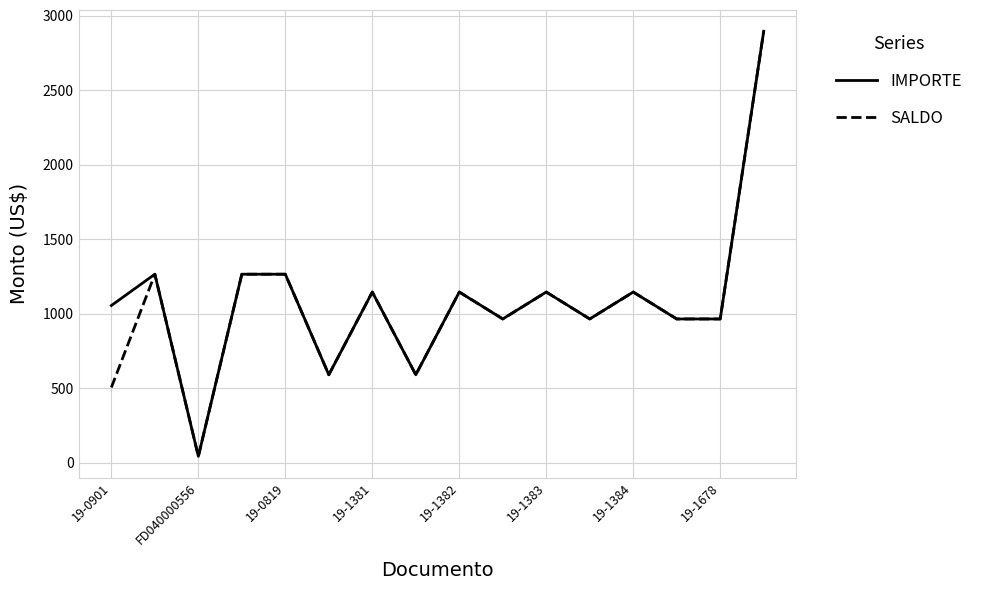

List the series in order of their overall mean, lowest first.

SALDO, IMPORTE